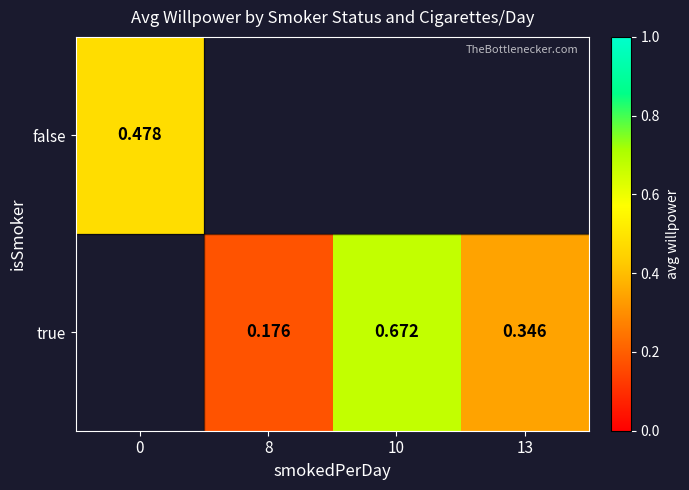

List the series in order of their peak value, lowest first.

false, true